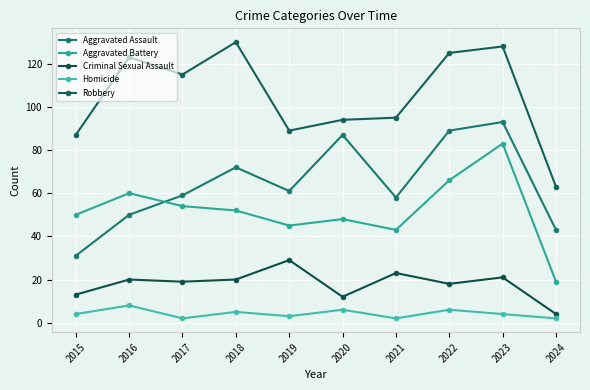

At which category does Aggravated Battery reach its first local peak?

2016